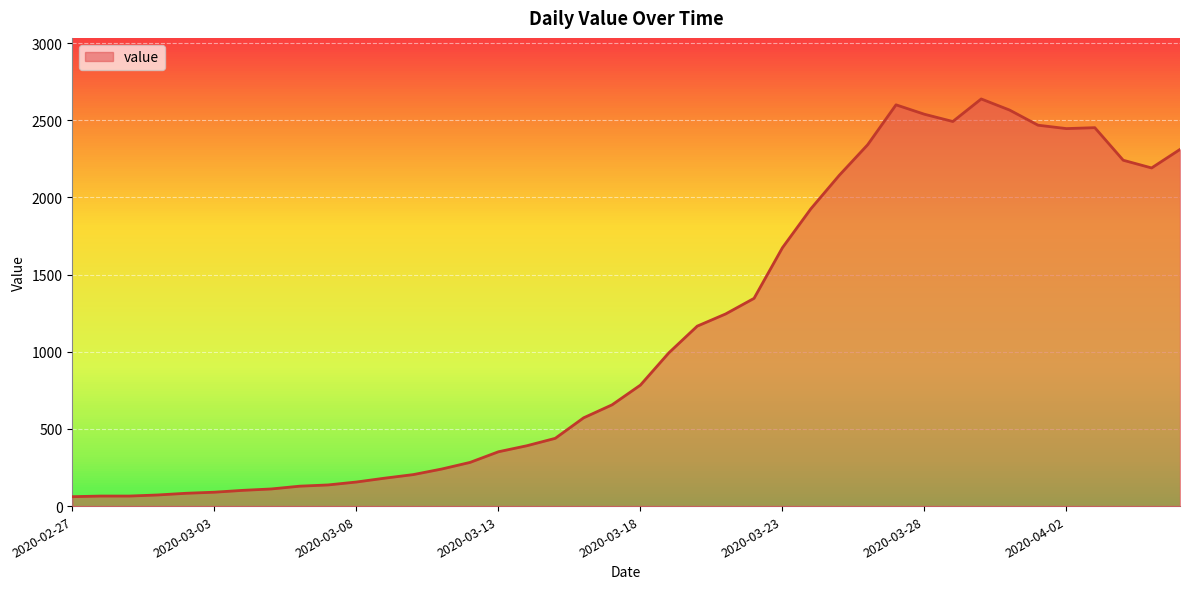

What is the greatest value displayed?

2638